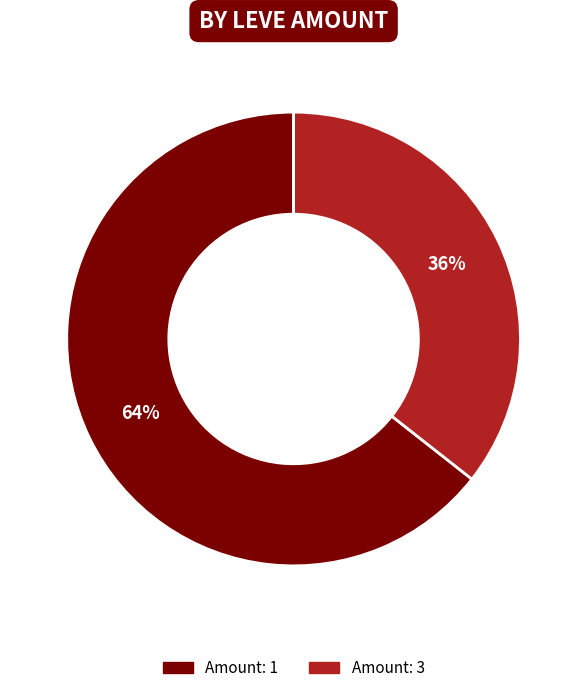

Does any single category account for the majority?

Yes